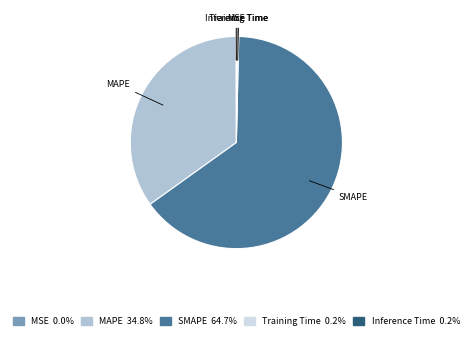

Is SMAPE the majority of the pie?

Yes